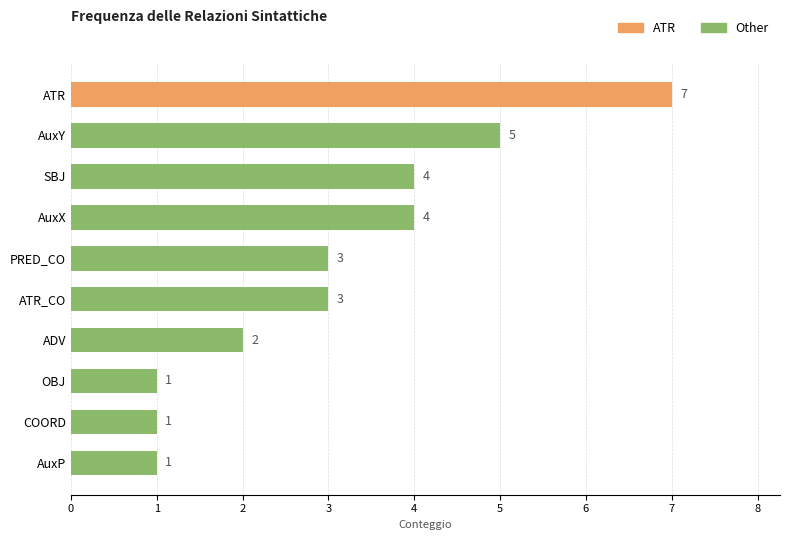

How many data points are less than 3?

4